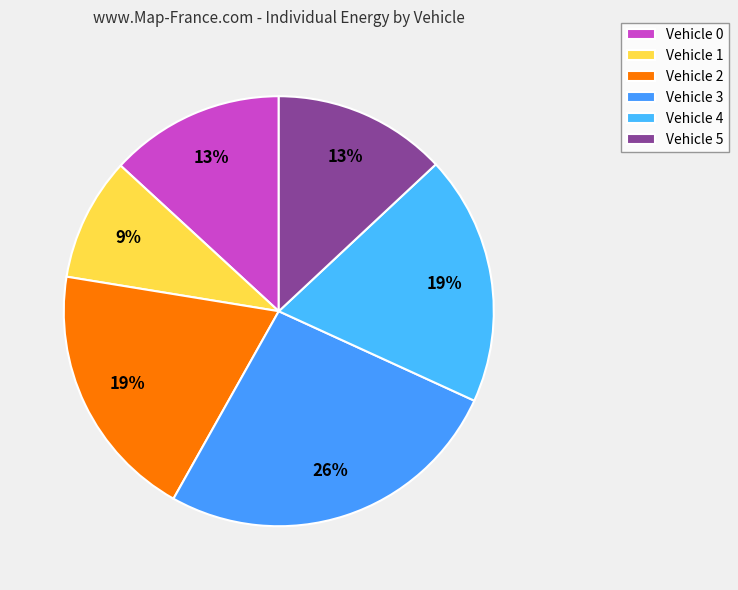

What portion of the pie excludes Vehicle 0?

86.8%